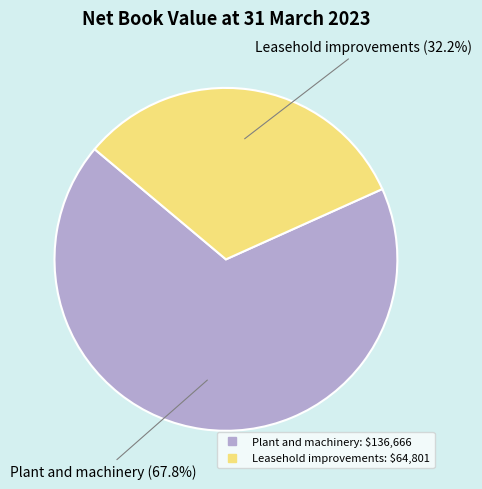

Is there a majority slice in this chart?

Yes